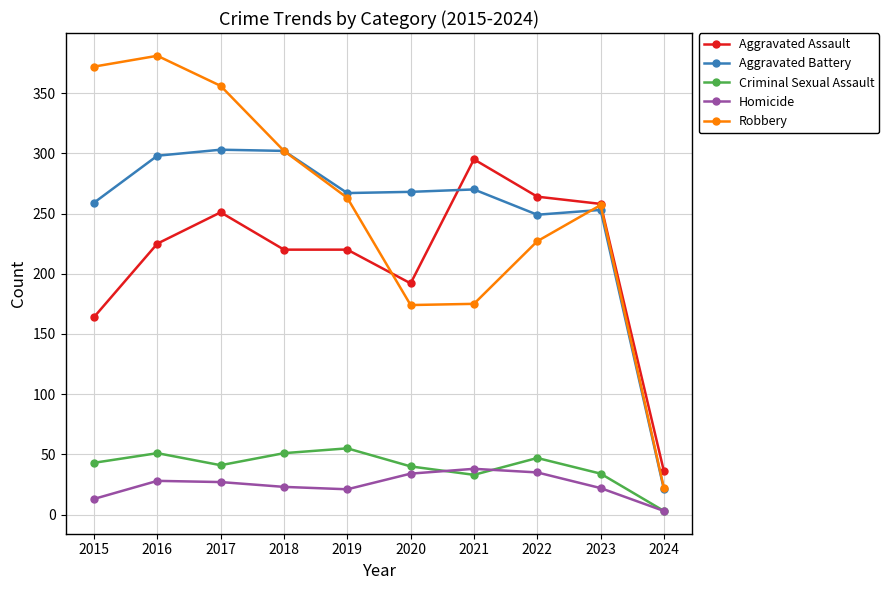

What is the minimum value shown in the chart?

3